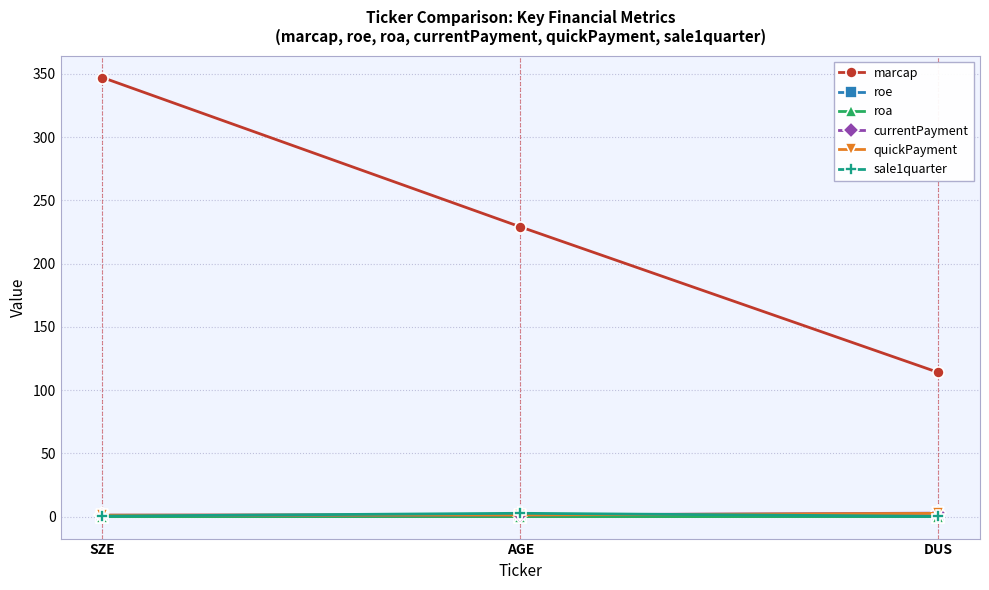

Which series changed the most between AGE and DUS?

marcap